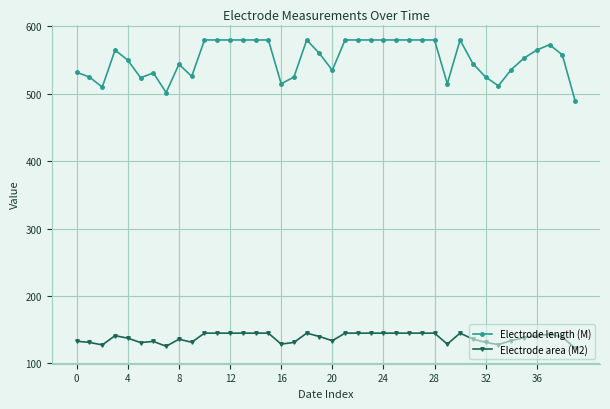

Which series has the largest range (max minus min)?

Electrode length (M)